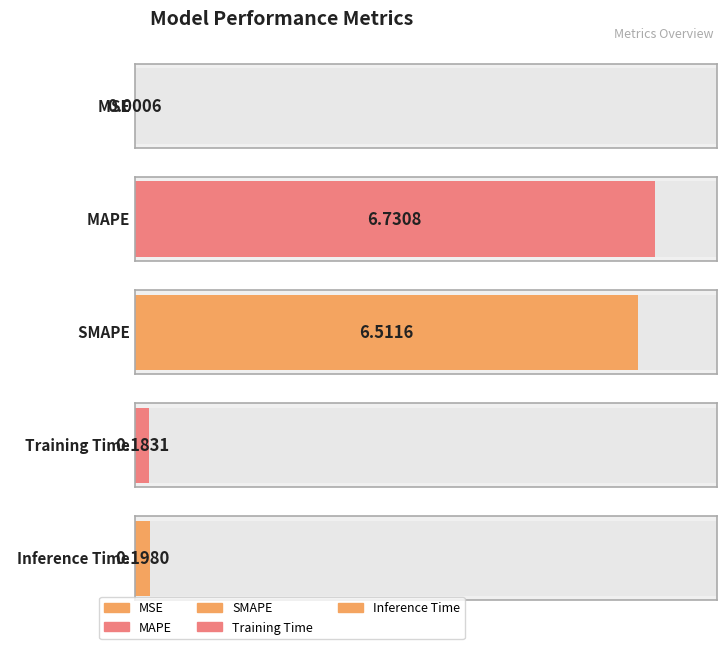

Which has a higher value, MSE or Training Time?

Training Time